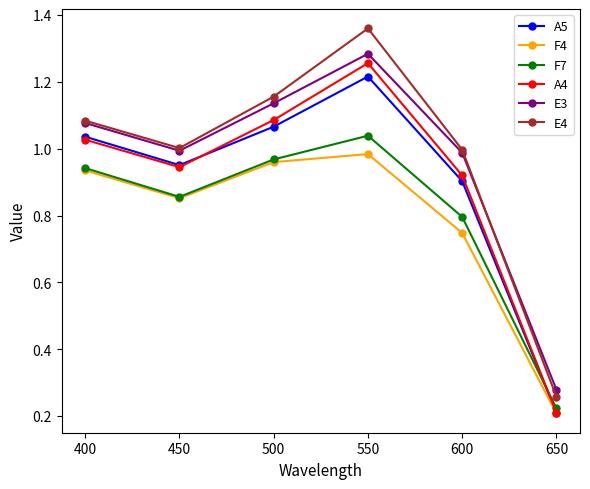

At which label does F7 reach its peak?

550